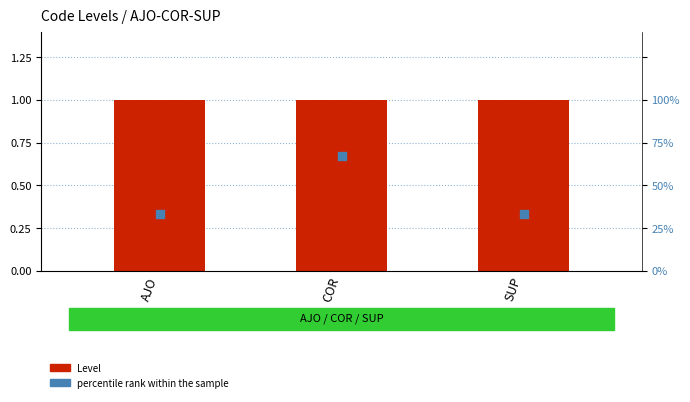

Is the value of percentile rank within the sample at AJO greater than the value of Level at SUP?

No